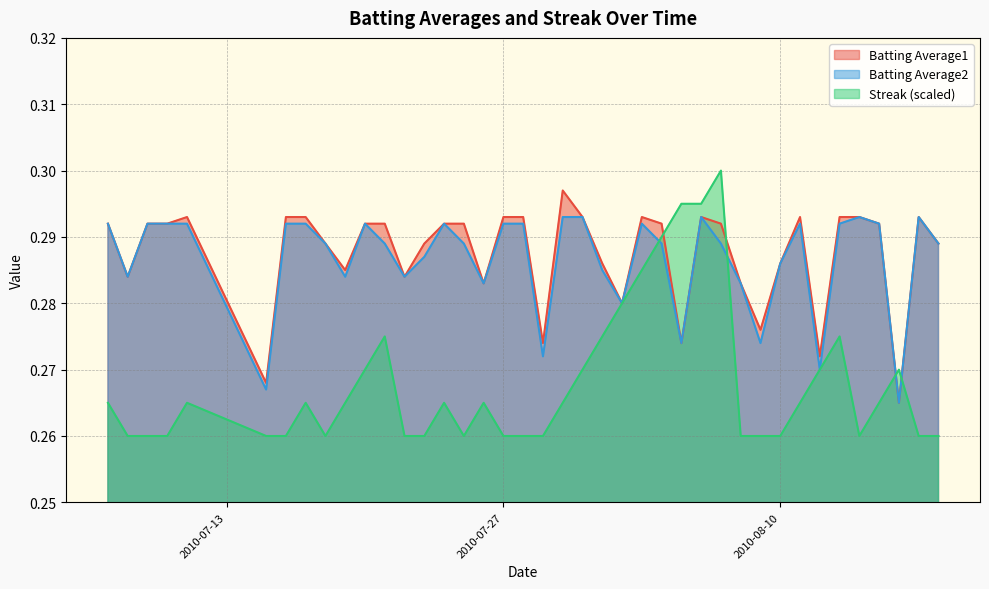

True or false: Batting Average1 and Batting Average2 intersect in this chart.

False